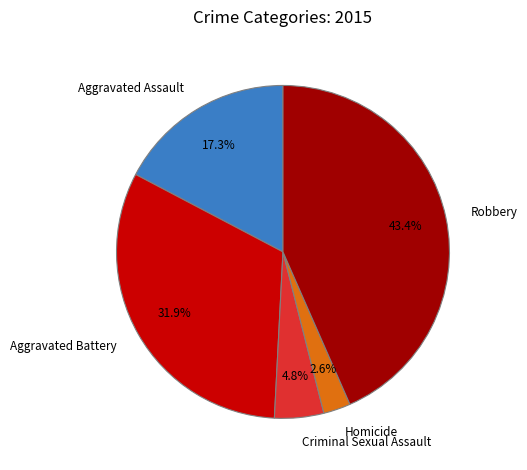

Does Homicide account for over 50% of the chart?

No